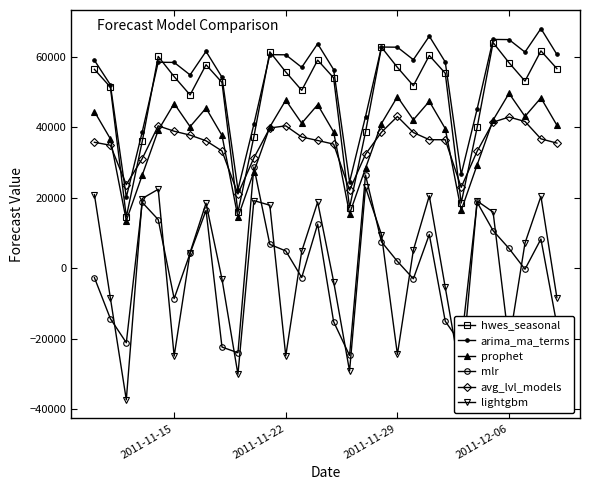

How many interior local peaks does the prophet series have?

8